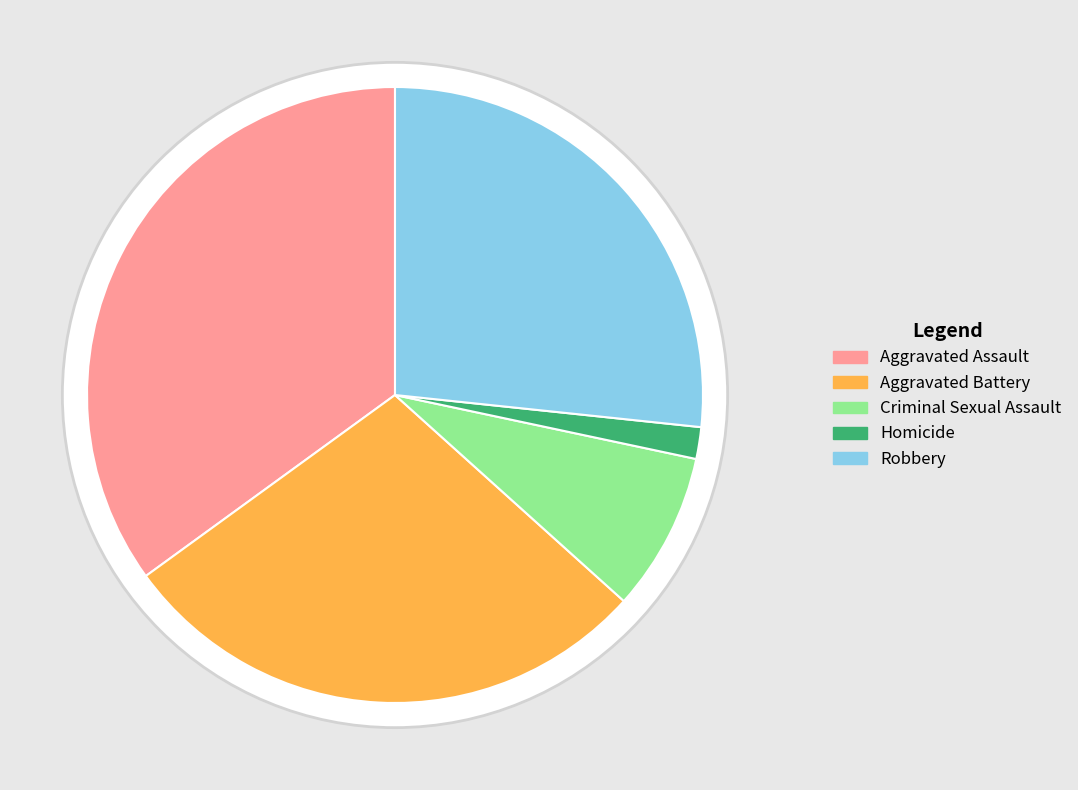

How many slices are in this pie chart?

5